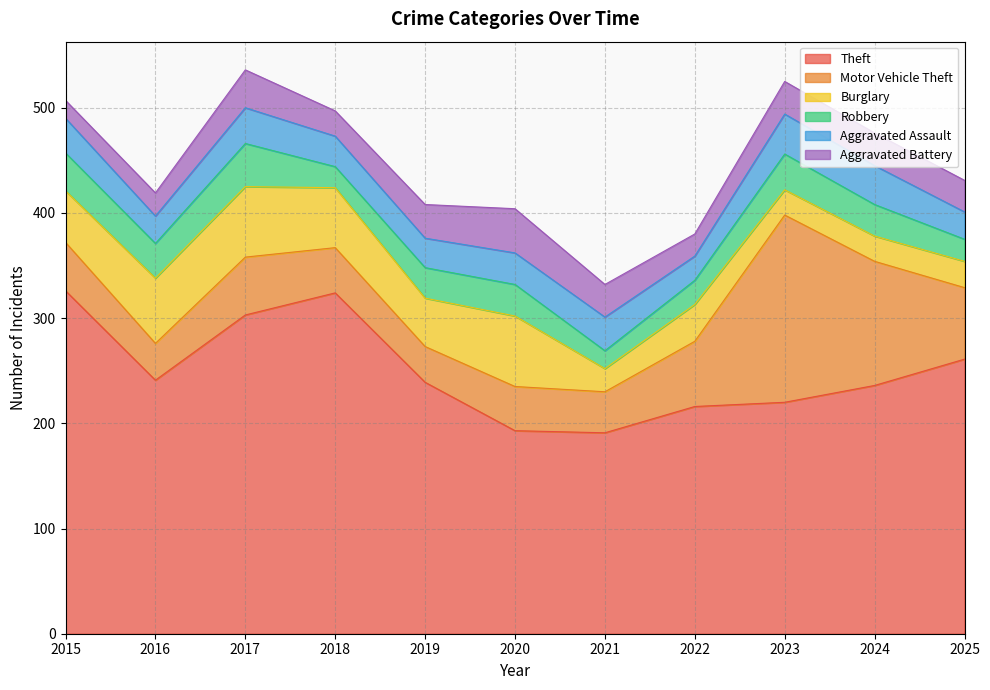

Is it true that Aggravated Assault equals 33 at 2015?

True